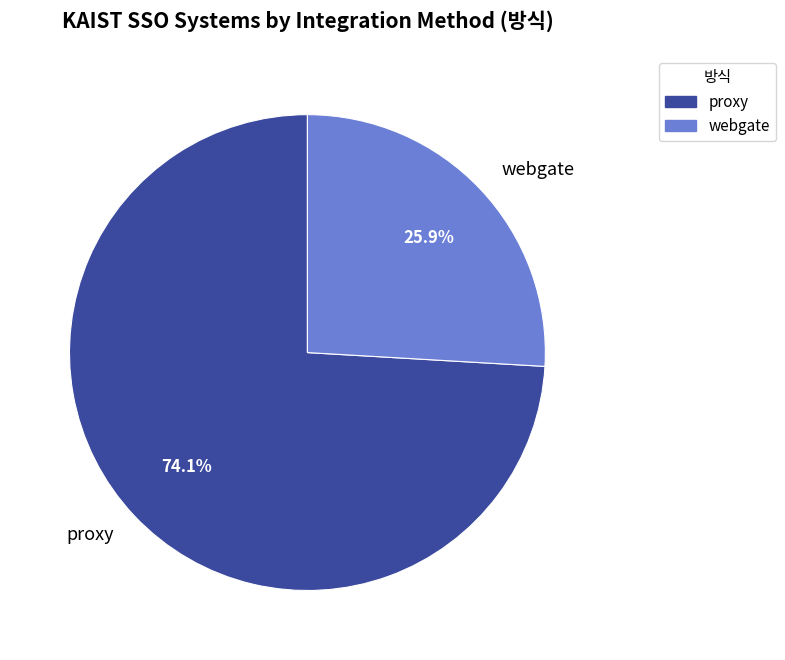

Does webgate account for over 50% of the chart?

No